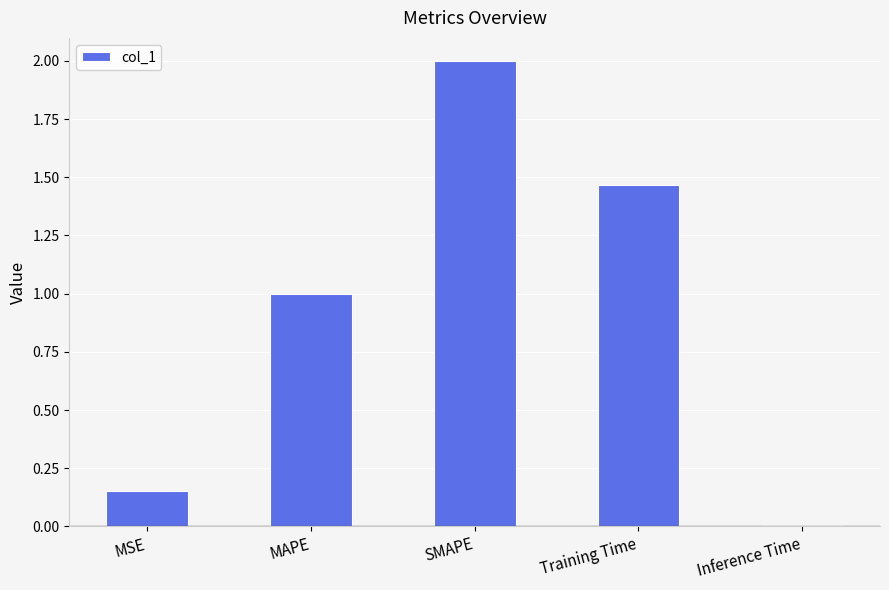

Is it true that the value at MAPE is 1.6?

False